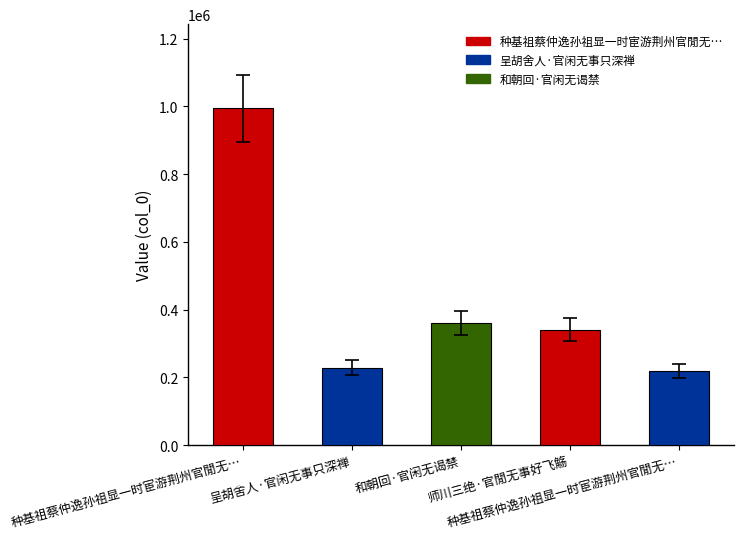

How many data points are less than 340865?

2